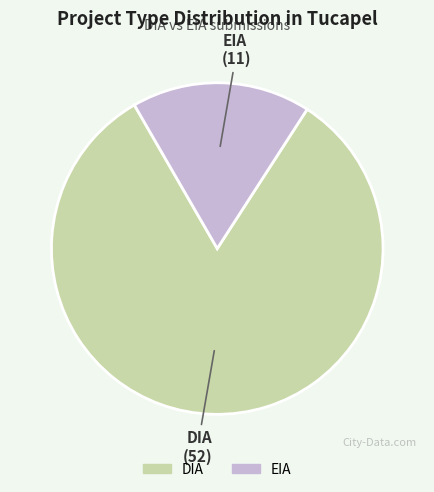

Does DIA represent more than half of the total?

Yes